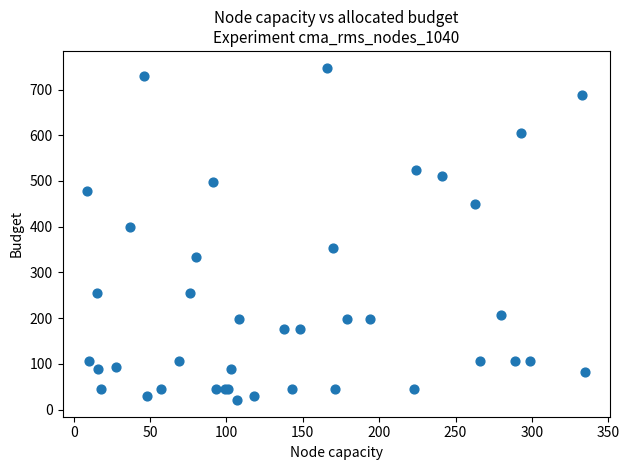

What Y value in the scatter plot is closest to 384?

400